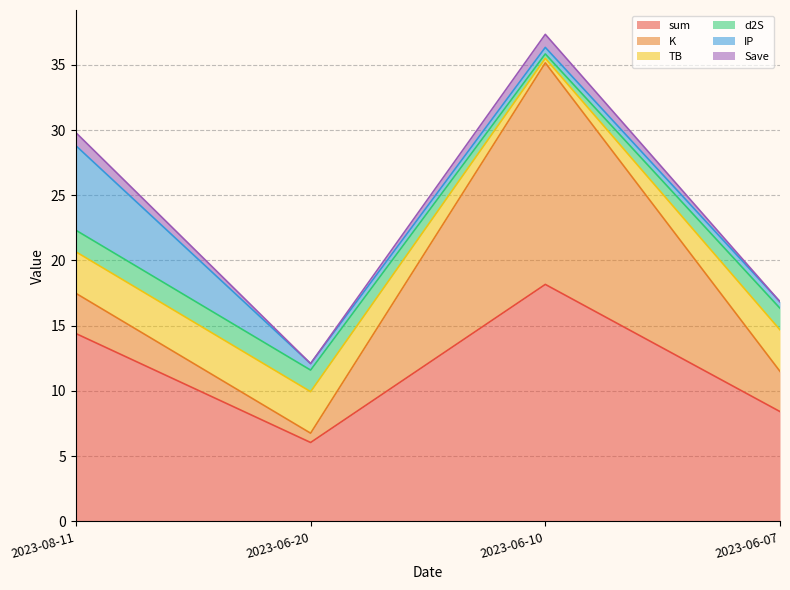

True or false: K has more than 0 points higher than both neighbors.

True